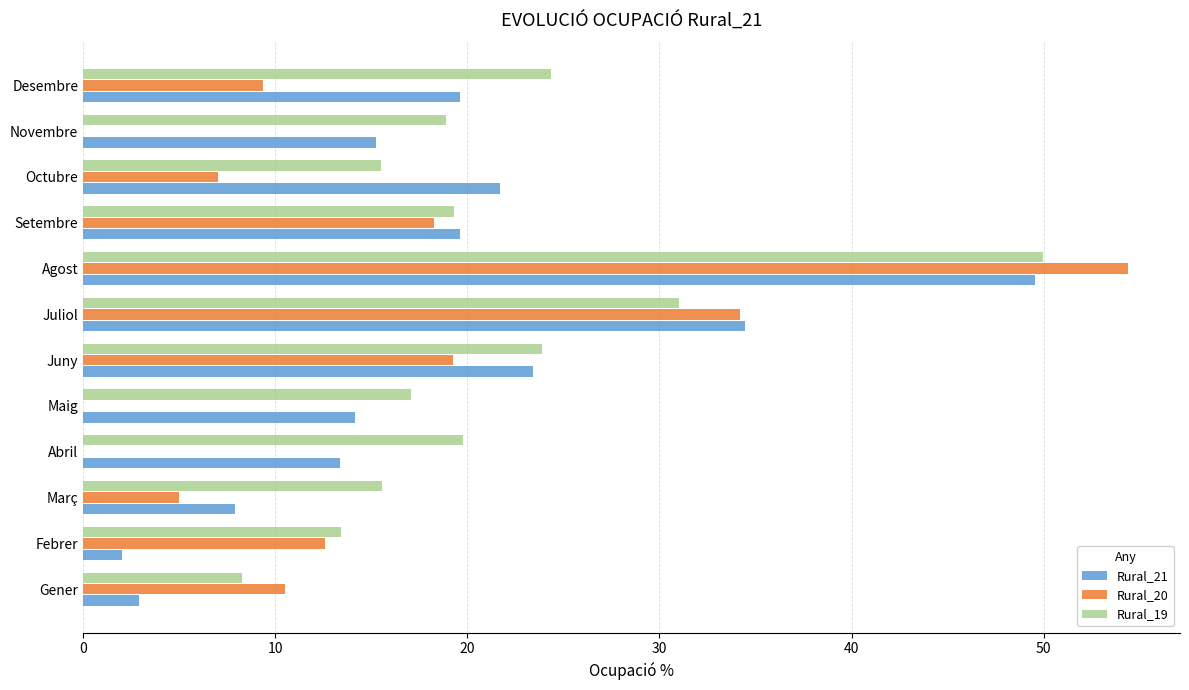

What is the sum of all Rural_21 values?

223.9